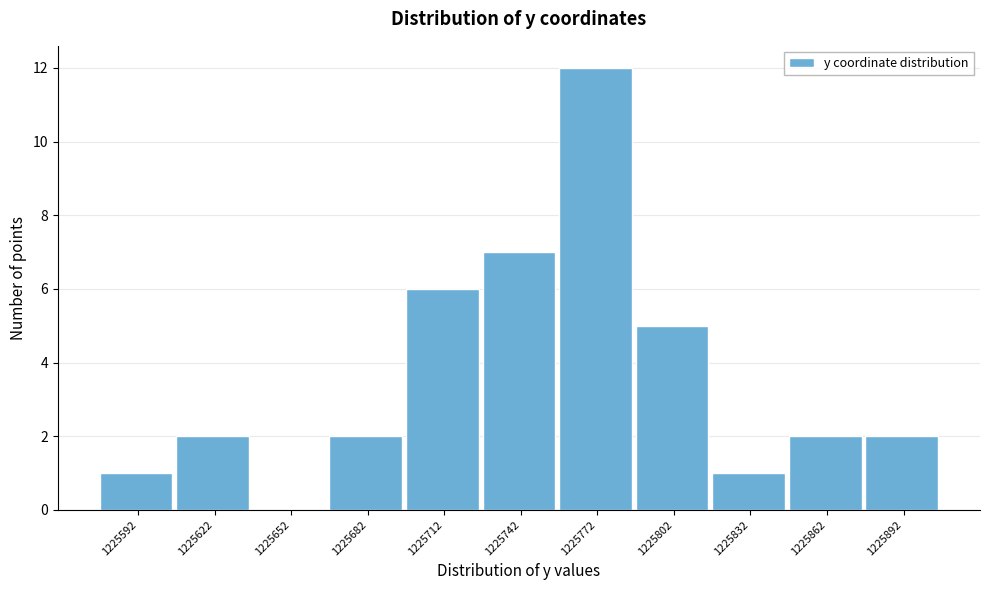

Reading left to right, transcribe all the data shown in this chart.

1225592=1	1225622=2	1225652=0	1225682=2	1225712=6	1225742=7	1225772=12	1225802=5	1225832=1	1225862=2	1225892=2